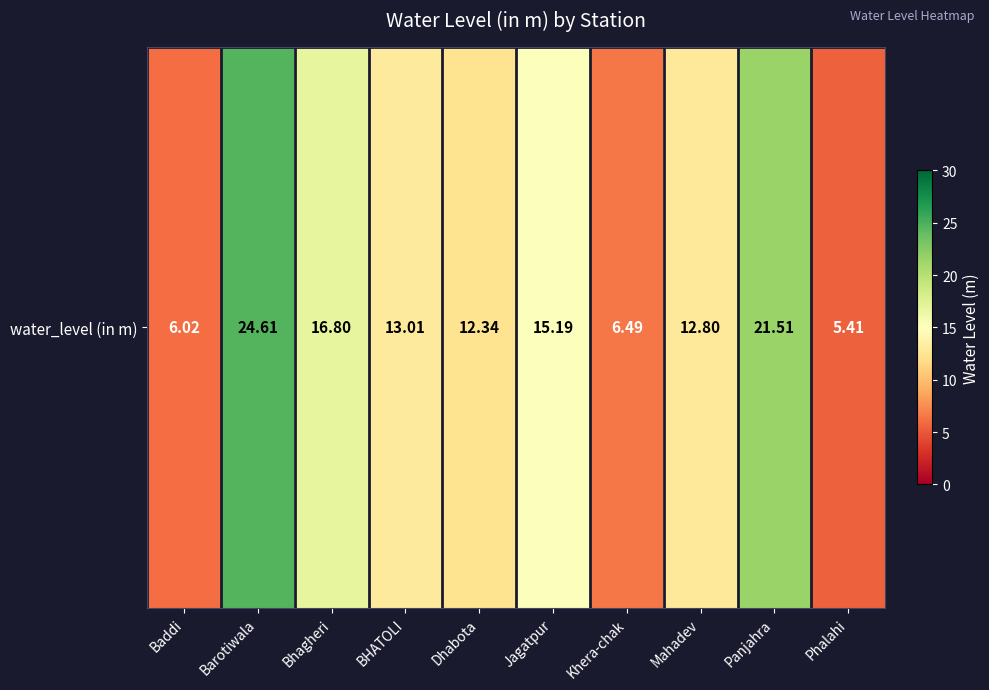

Rank the categories by value from lowest to highest.

Phalahi, Baddi, Khera-chak, Dhabota, Mahadev, BHATOLI, Jagatpur, Bhagheri, Panjahra, Barotiwala